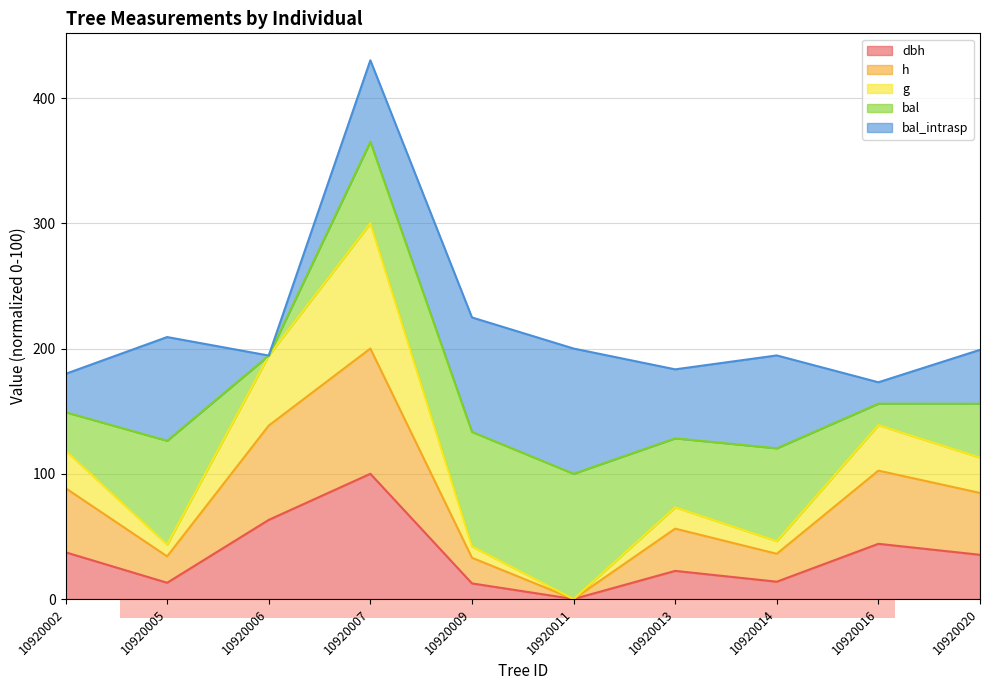

How many interior local peaks does the h series have?

3